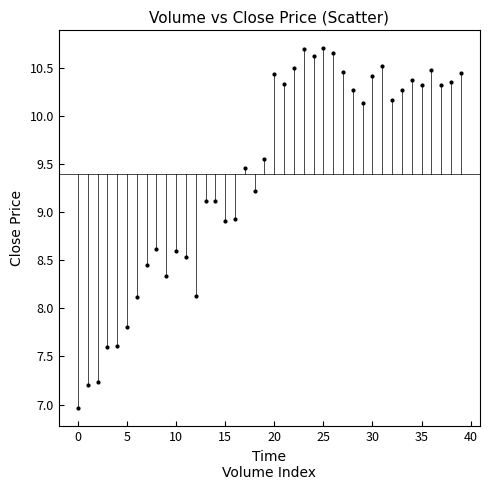

What is the range of Y values (max minus min)?

3.7